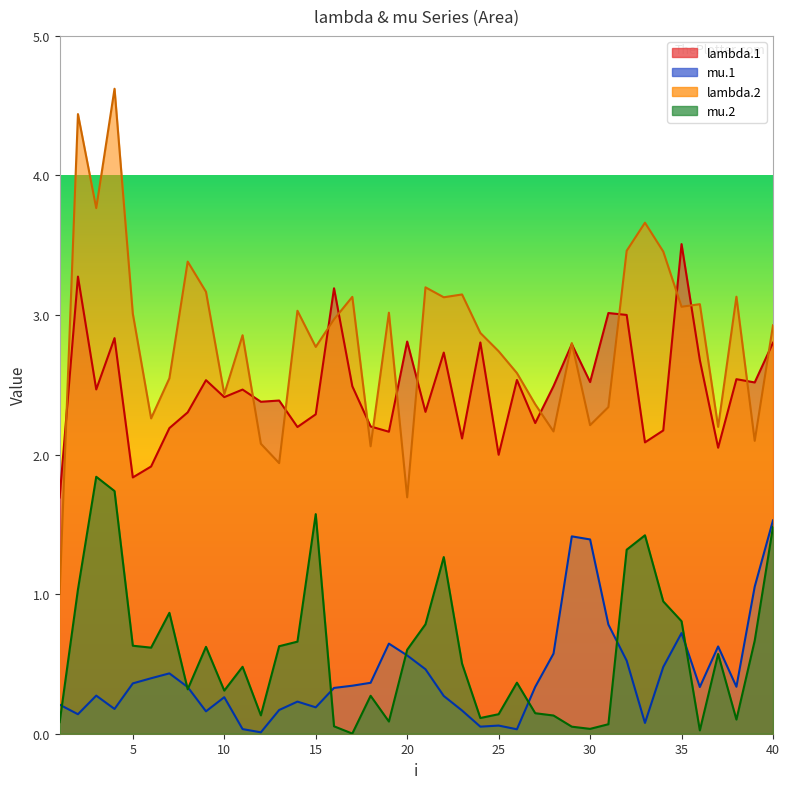

What is the difference between the mu.2 values at 3 and 28?

1.7